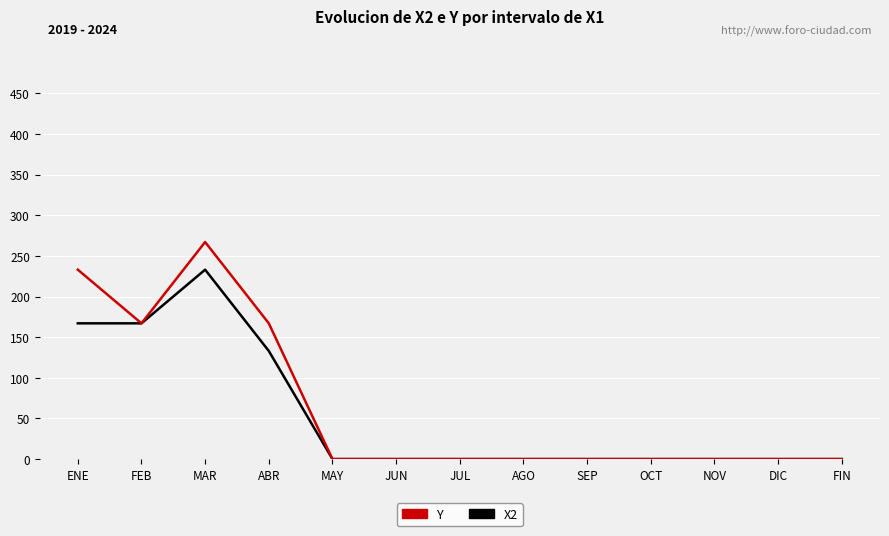

What is the sum of all Y values?

834